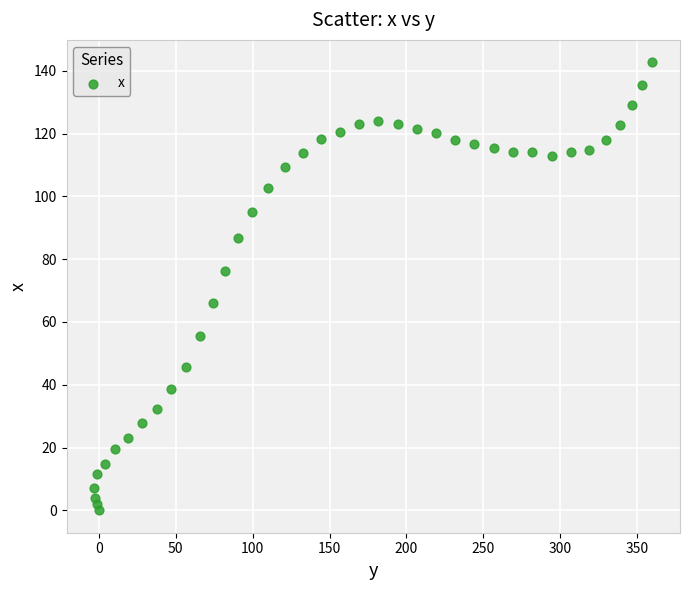

What is the range of Y values (max minus min)?

142.7